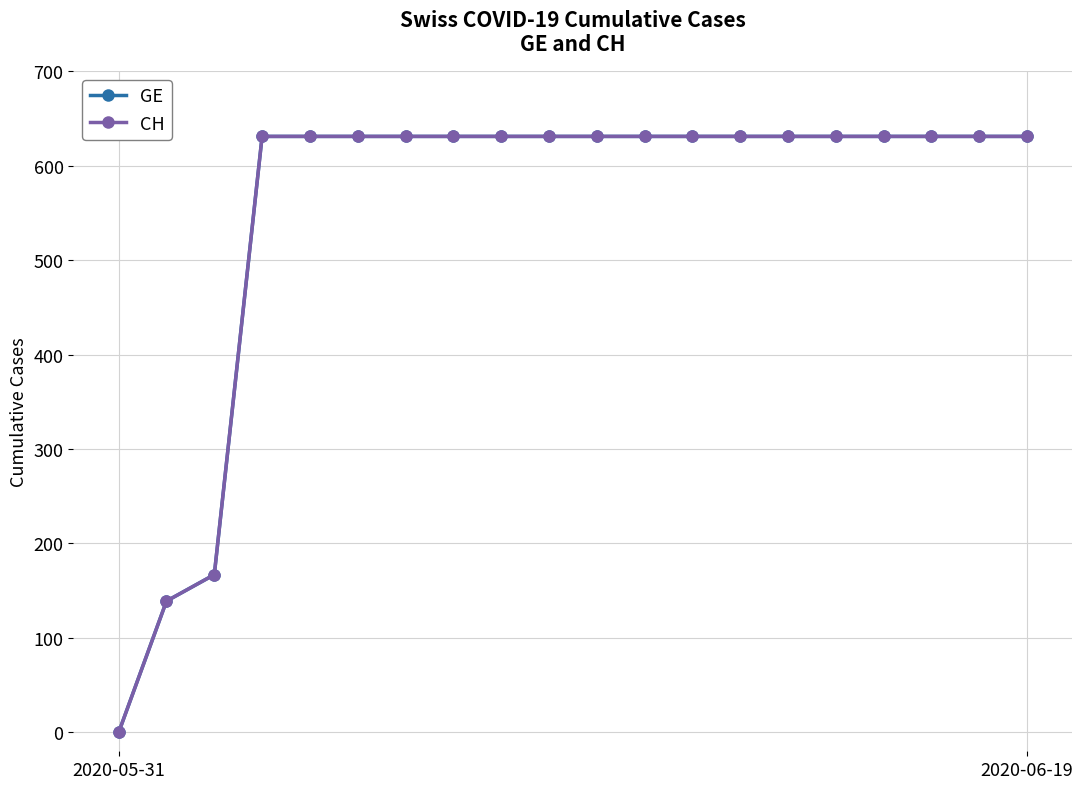

At which label is CH closest to 315?

2